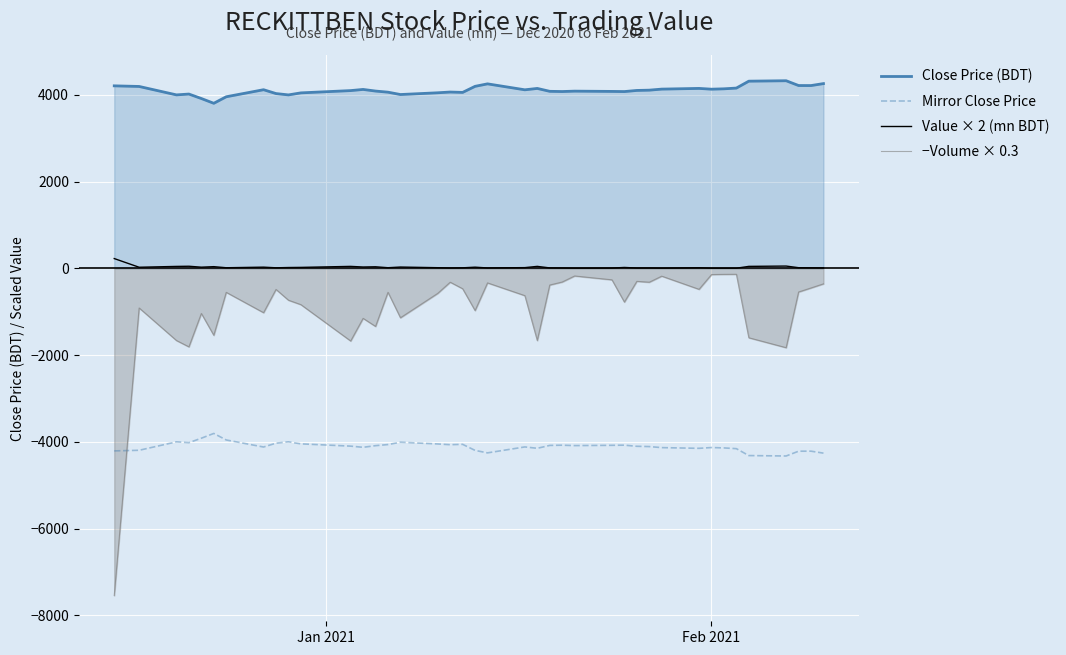

What is the difference between the maximum and minimum values in the Mirror Close Price series?

520.0